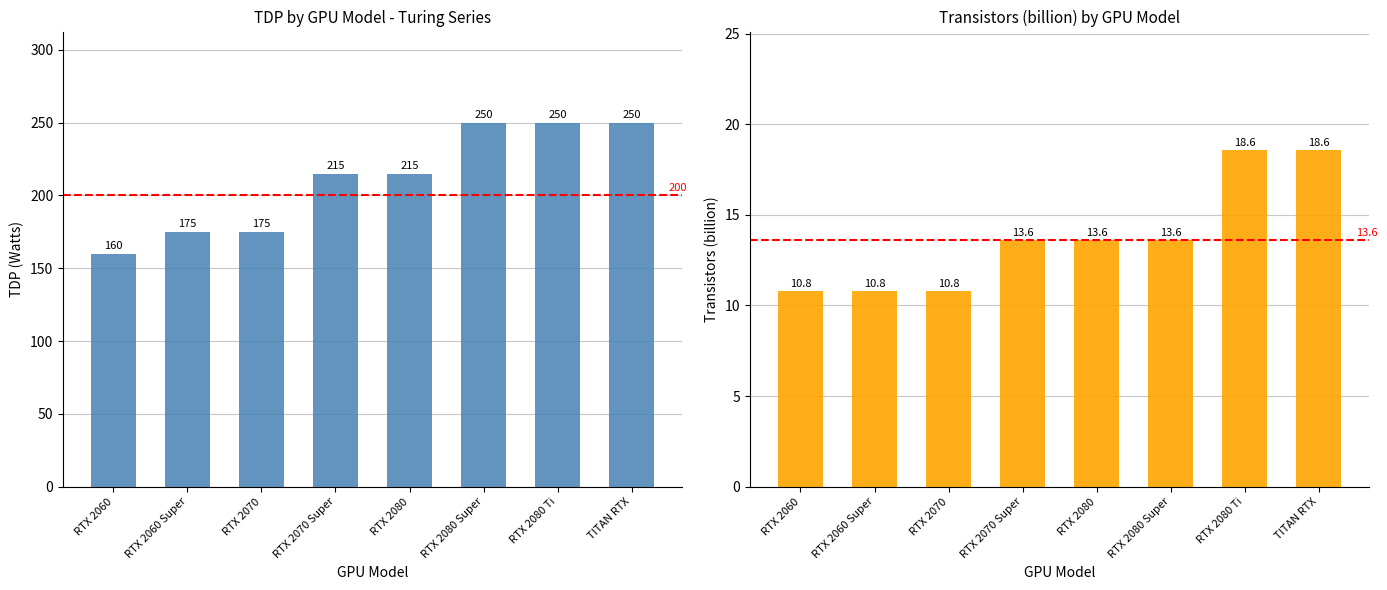

What is the greatest value displayed?

250.0